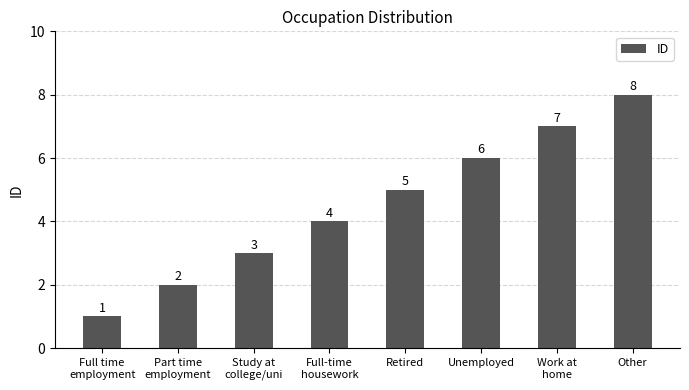

Which has a higher value, Part time
employment or Other?

Other